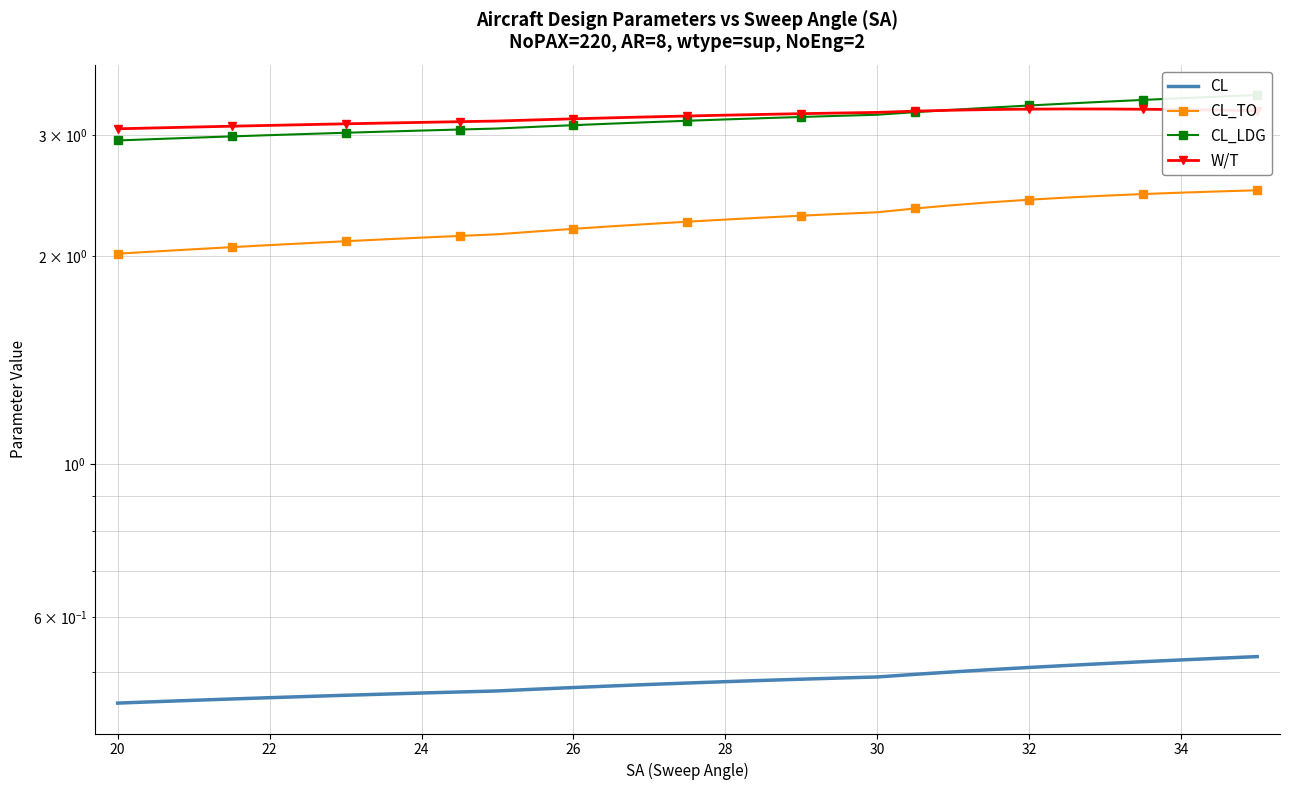

List the series in order of their peak value, highest first.

CL_LDG, W/T, CL_TO, CL